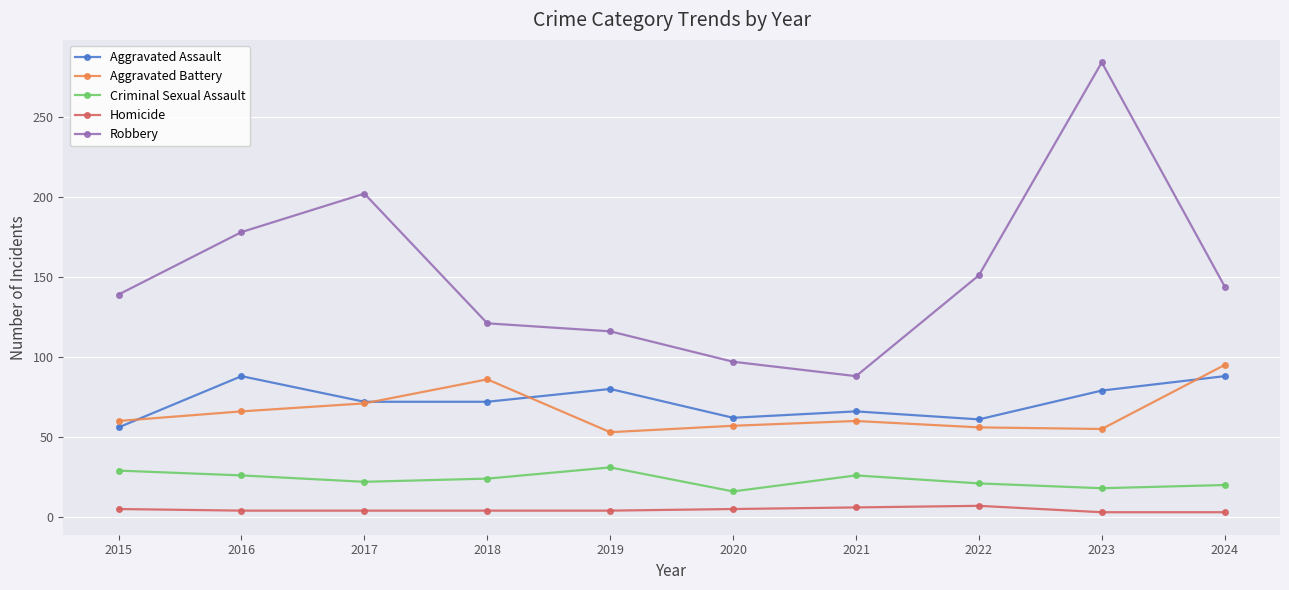

The Robbery series shows 284 at 2023. True or false?

True